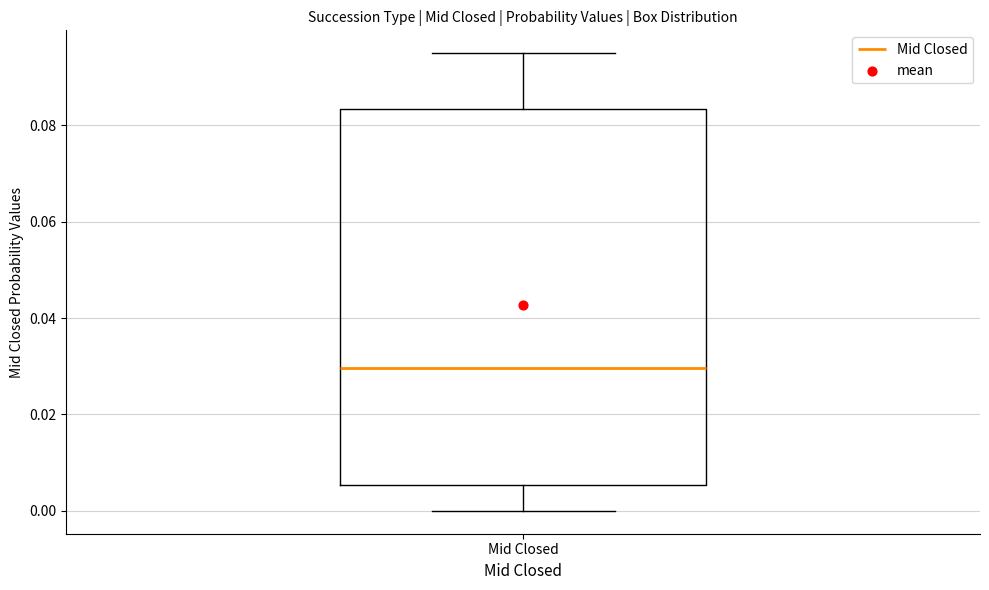

Read this box plot against the y-axis: the position of the median line, the range covered by the box, and the ends of both whiskers. The values are not printed on the chart, so give them approximately, as read against the axis.

median 0.030, box 0.006 to 0.084, whiskers 0.000 to 0.096